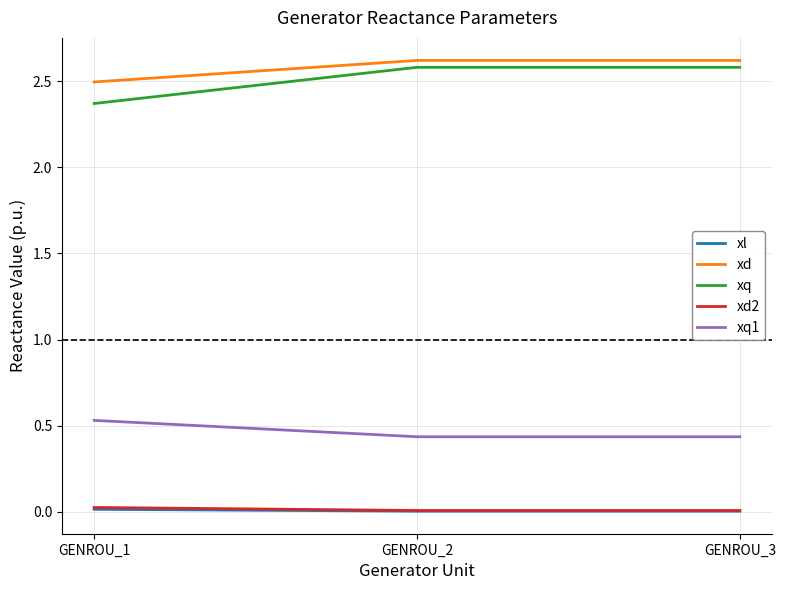

Which series has the largest range (max minus min)?

xq